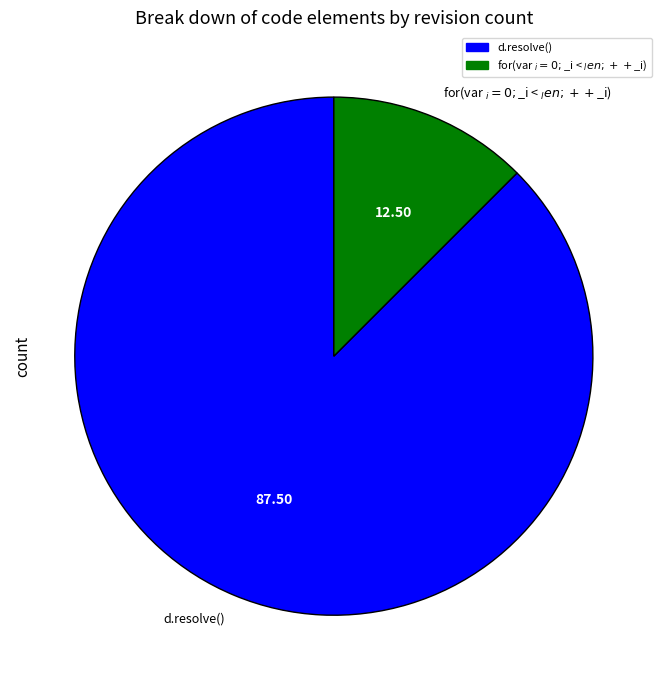

The d.resolve() slice represents 79% of the pie. True or false?

False